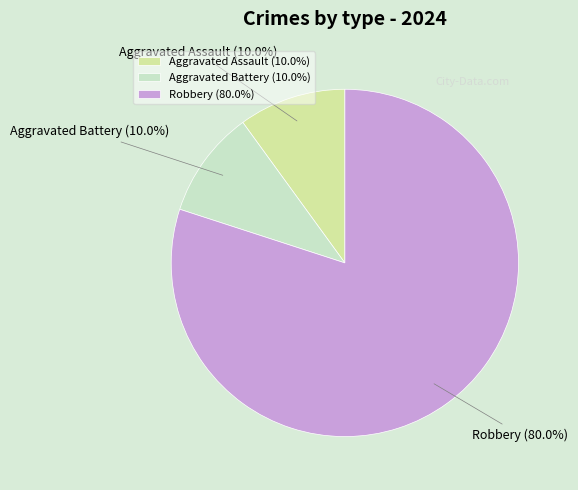

To the nearest percent, what is the average slice percentage?

33%